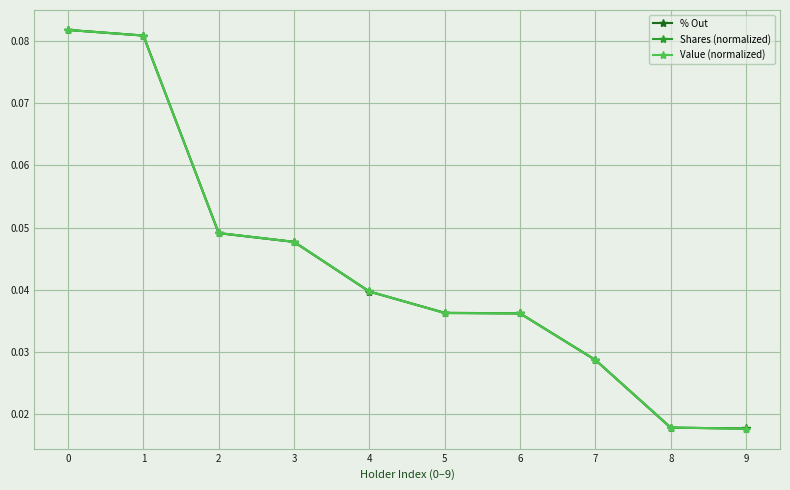

How many lines are shown in the chart?

3